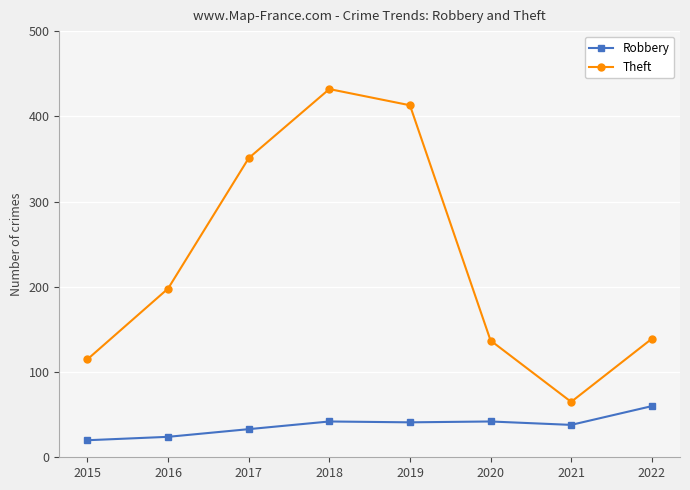

Which category has the lowest value in the Robbery series?

2015